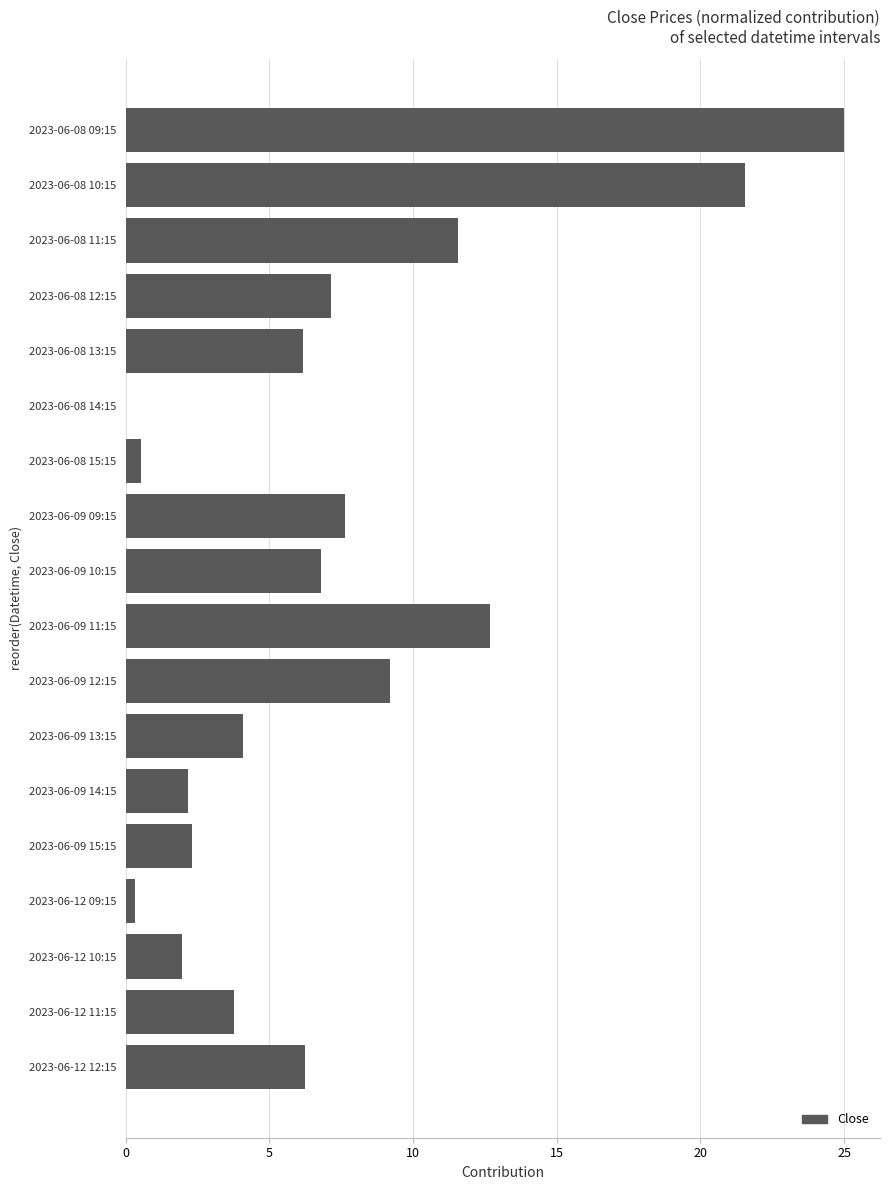

Is it true that the value at 2023-06-08 10:15 is 37.1?

False